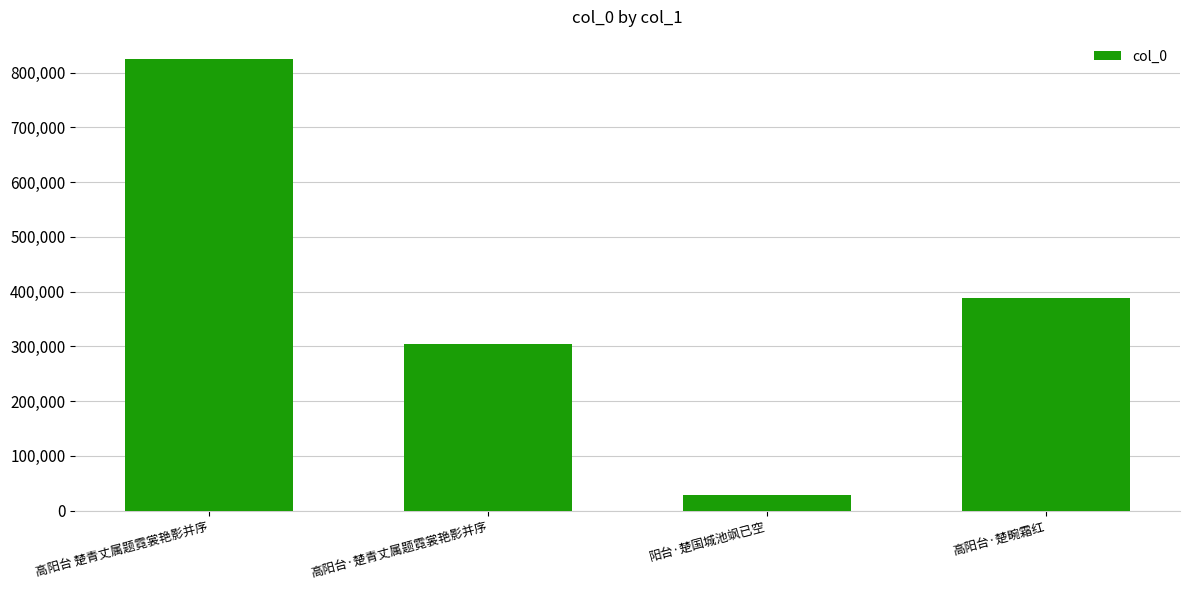

What is the label of the 1st bar from the left?

高阳台 楚青丈属题霓裳艳影并序